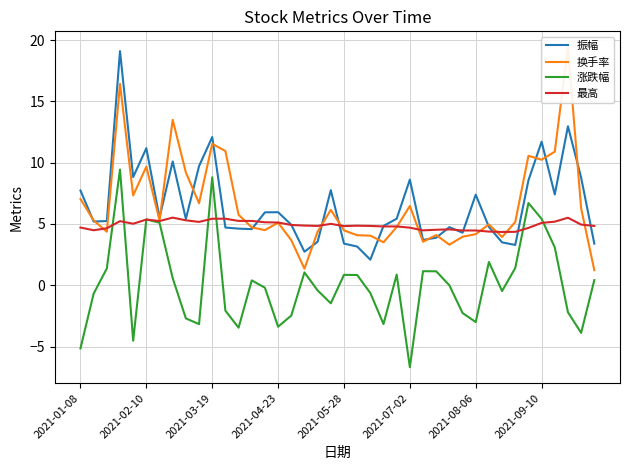

What is the greatest value displayed?

19.4